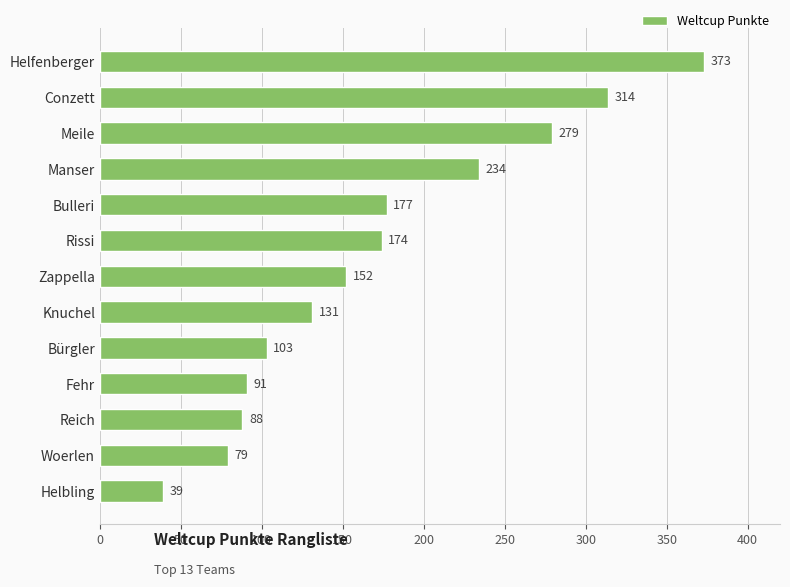

True or false: the data shows 295 at Rissi.

False